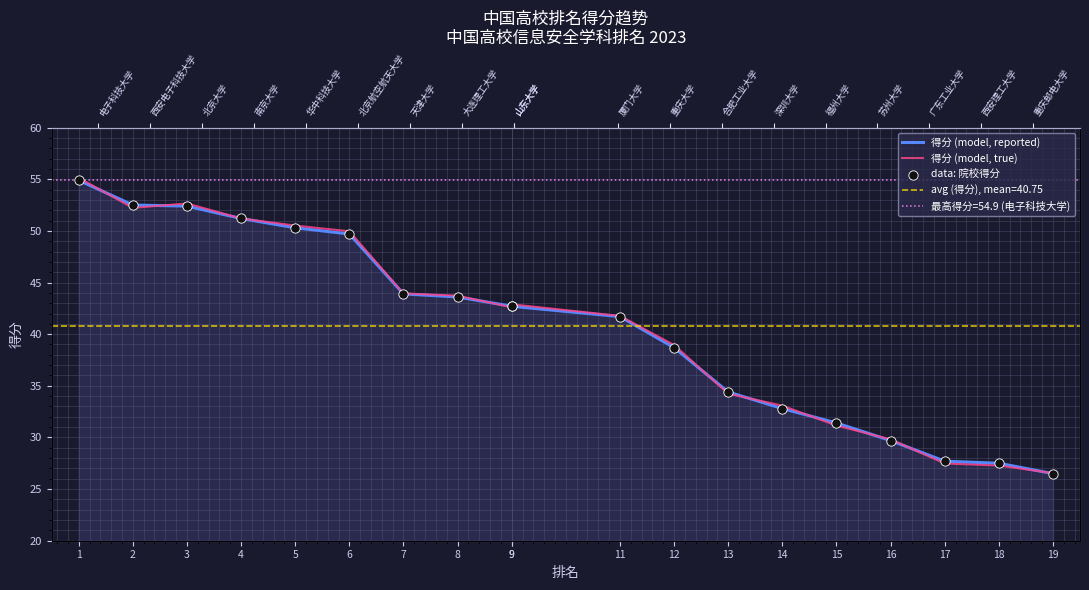

Is the value of data: 院校得分 at 12 greater than the value of 得分 (model, true) at 3?

No